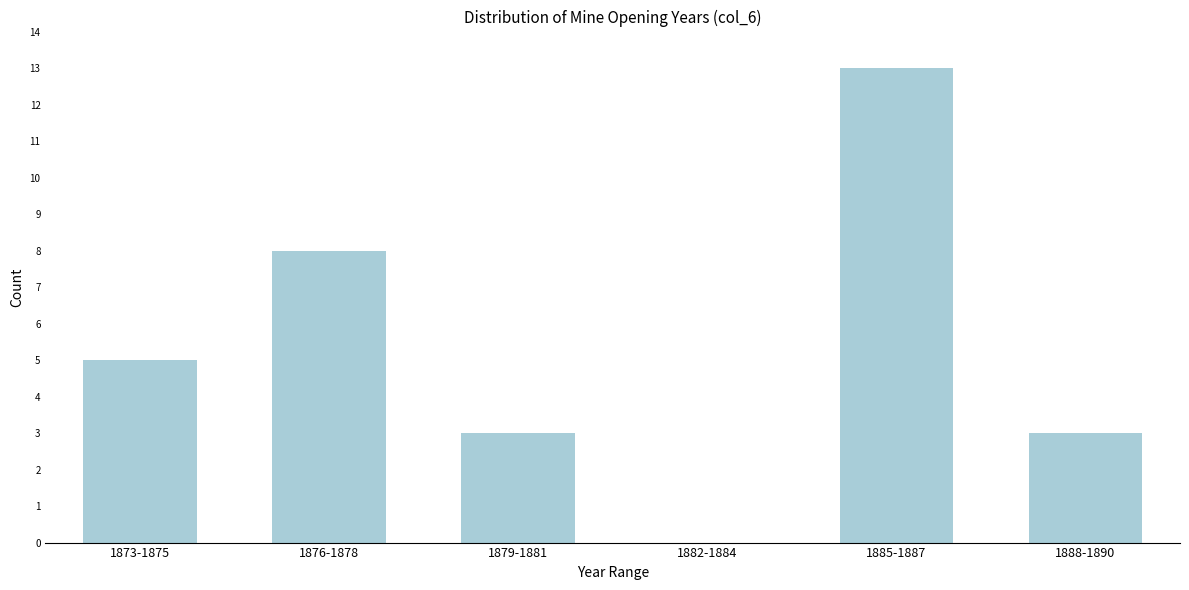

Reading left to right, what are all the values shown in this chart?

1873-1875=5	1876-1878=8	1879-1881=3	1882-1884=0	1885-1887=13	1888-1890=3